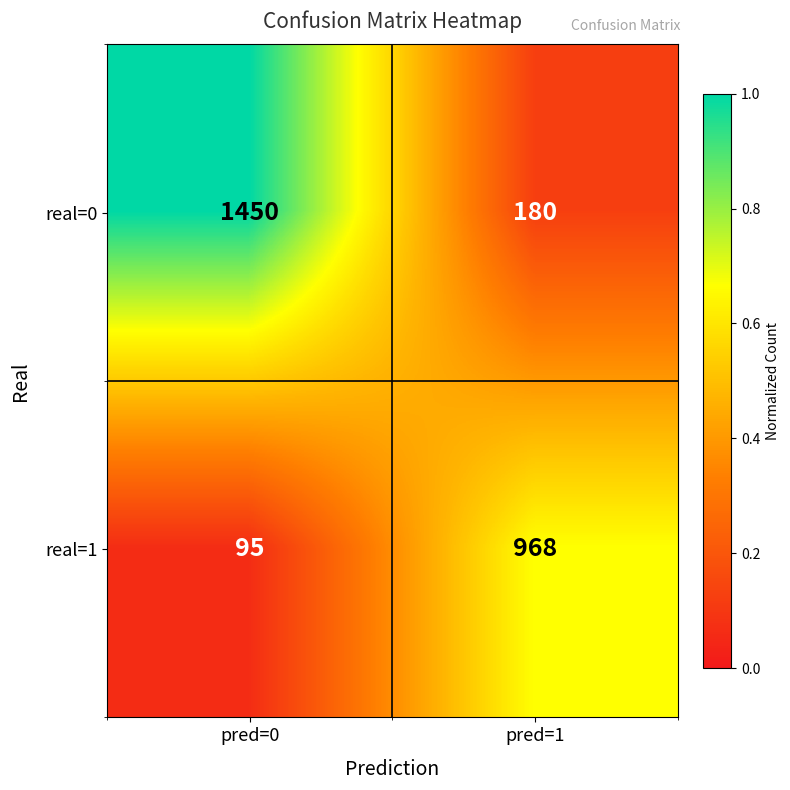

What is the average value of the real=1 series?

532